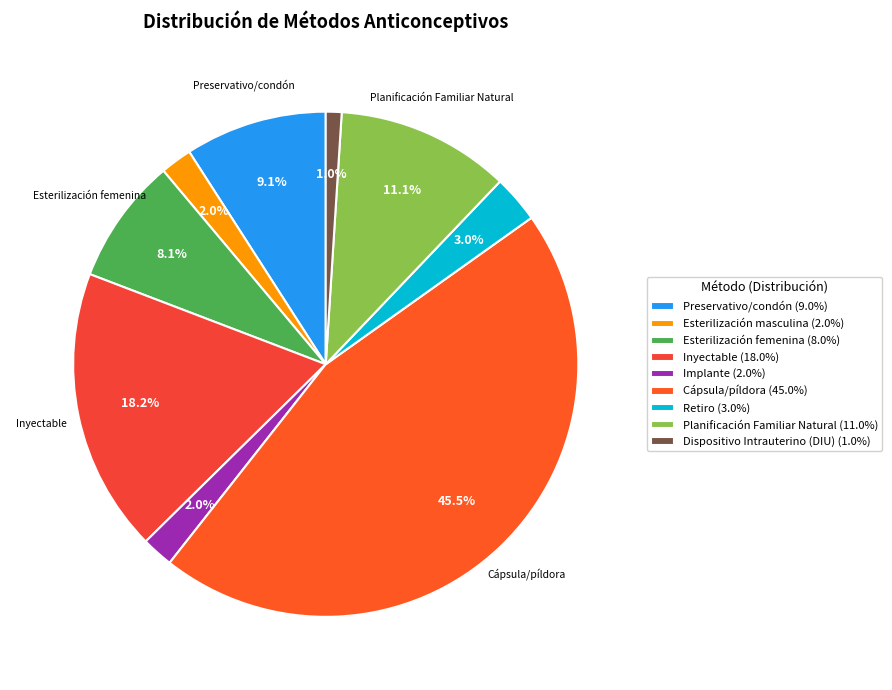

Which slice is the smallest?

Dispositivo Intrauterino (DIU)